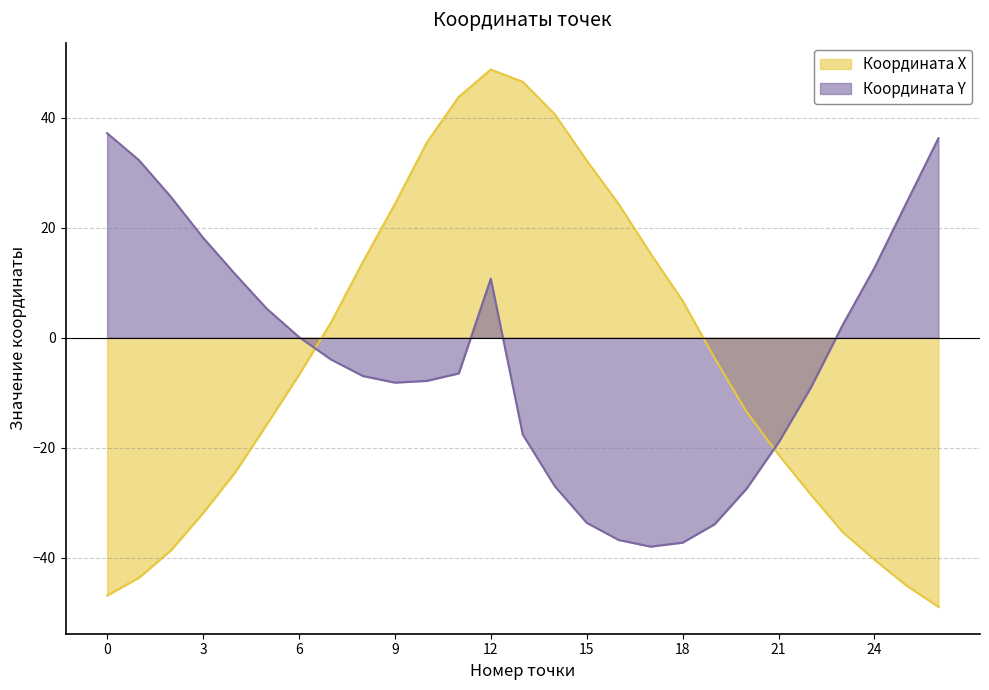

True or false: Координата Y and Координата X intersect in this chart.

True